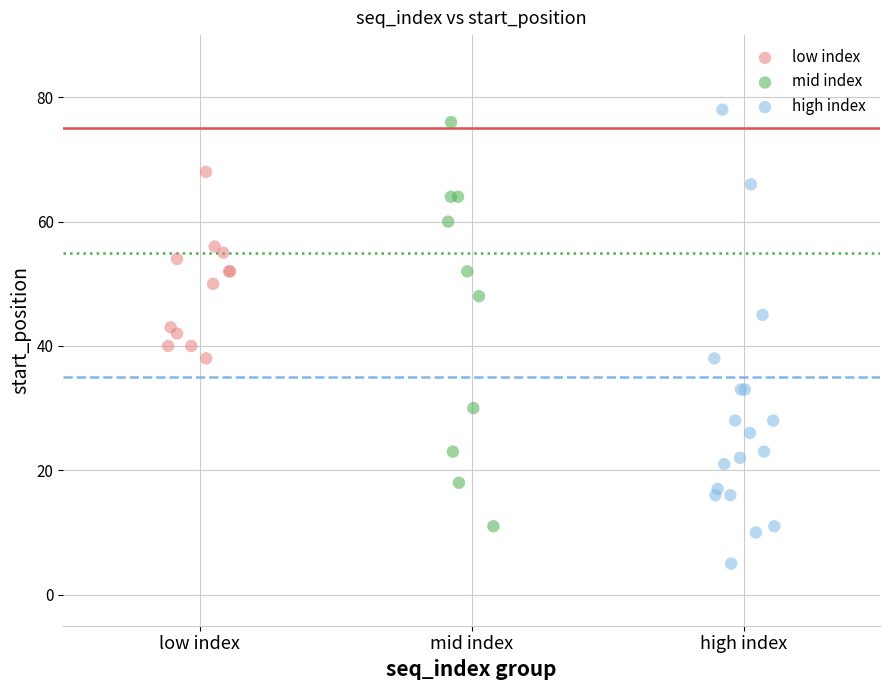

Which series reaches the minimum Y coordinate?

high index